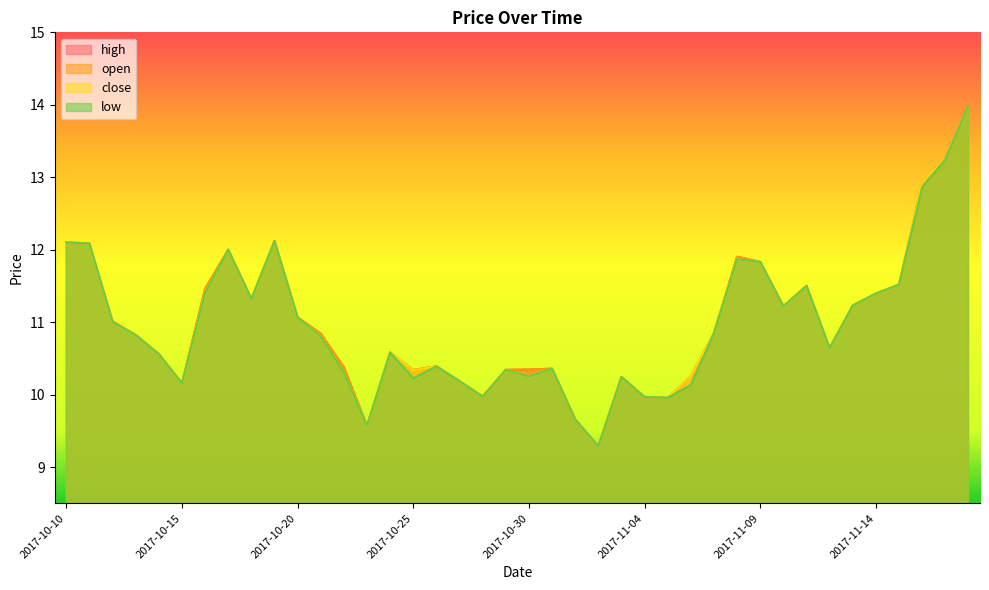

What is the value of the high point at the 15th from the left?

10.6